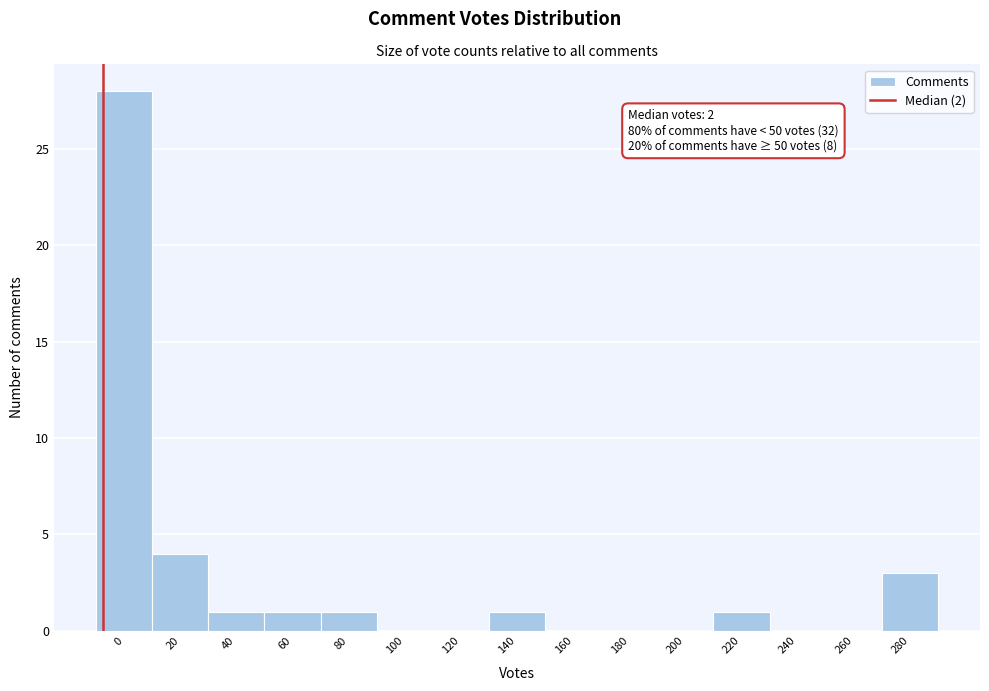

Reading left to right, transcribe all the data shown in this chart.

0=28	20=4	40=1	60=1	80=1	100=0	120=0	140=1	160=0	180=0	200=0	220=1	240=0	260=0	280=3